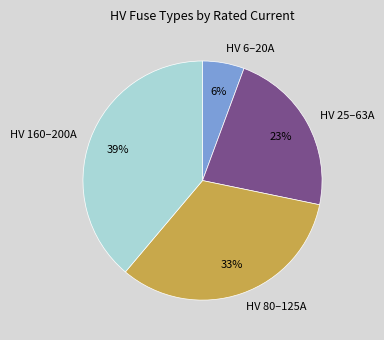

True or false: HV 6–20A accounts for 6% of the total.

True